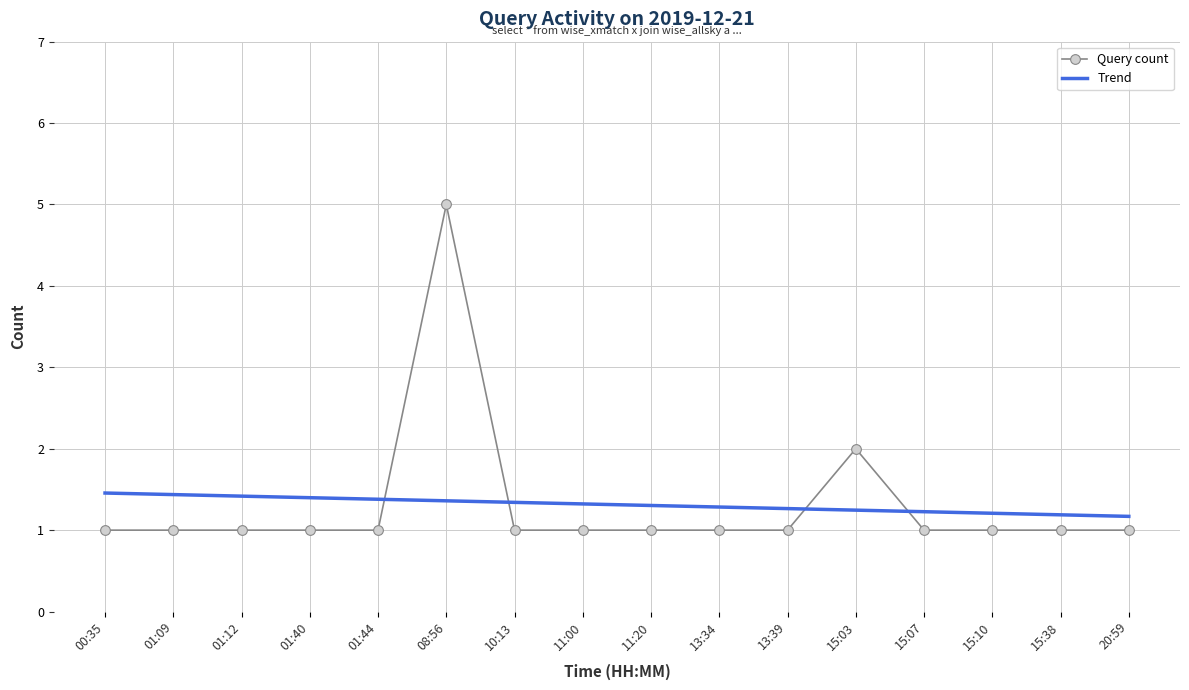

What is the average value?

1